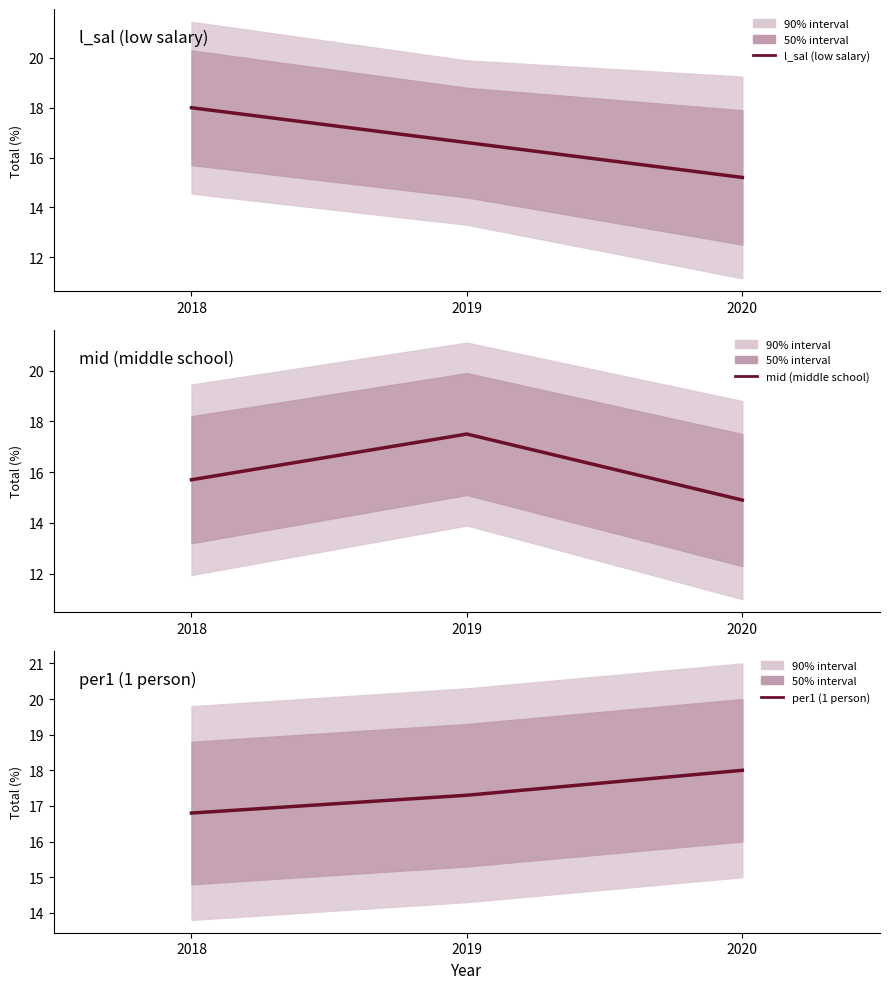

How many lines are shown in the chart?

3